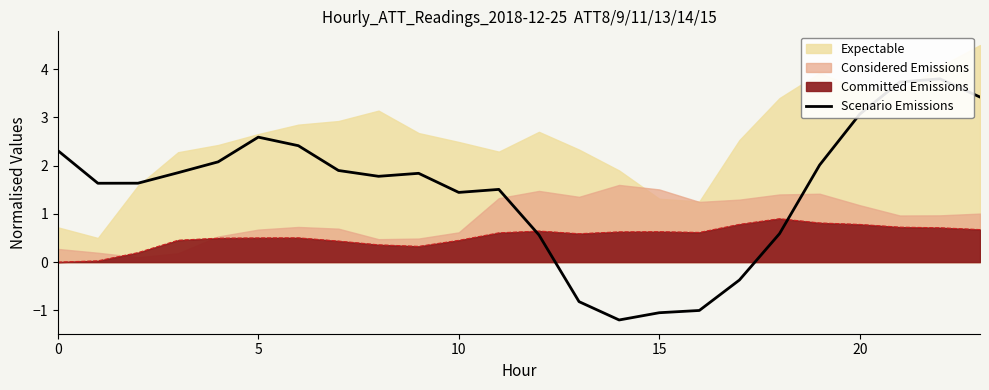

How many lines are shown in the chart?

1